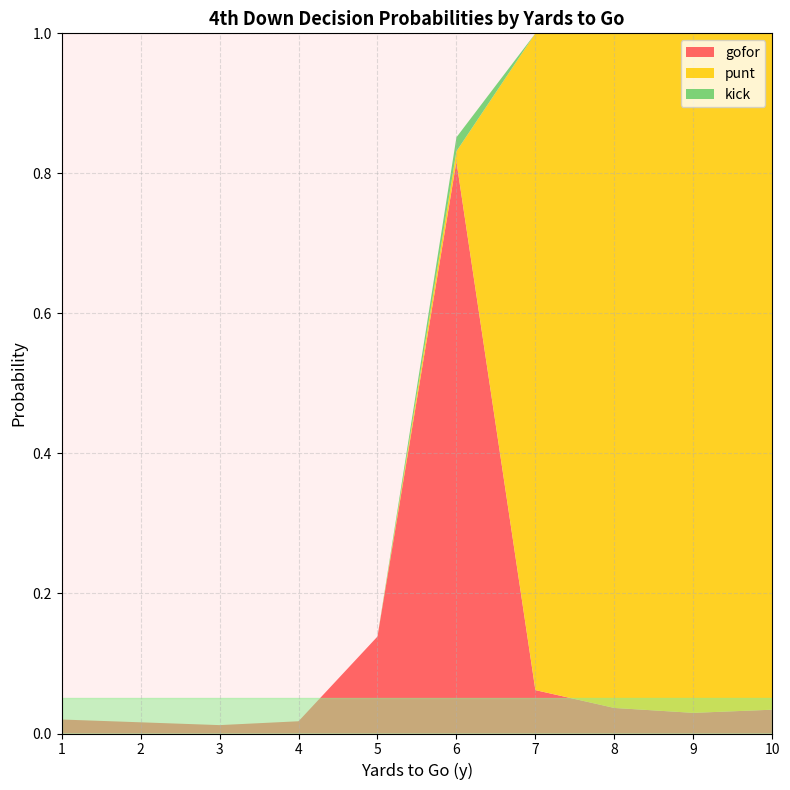

Reading left to right, list all the values displayed in this chart.

gofor: 1=0.0	2=0.0	3=0.0	4=0.0	5=0.1	6=0.8	7=0.1	8=0.0	9=0.0	10=0.0
punt: 1=0.0	2=0.0	3=0.0	4=0.0	5=0.0	6=0.0	7=0.9	8=1.0	9=1.0	10=1.0
kick: 1=0.0	2=0.0	3=0.0	4=0.0	5=0.0	6=0.0	7=0.0	8=0.0	9=0.0	10=0.0